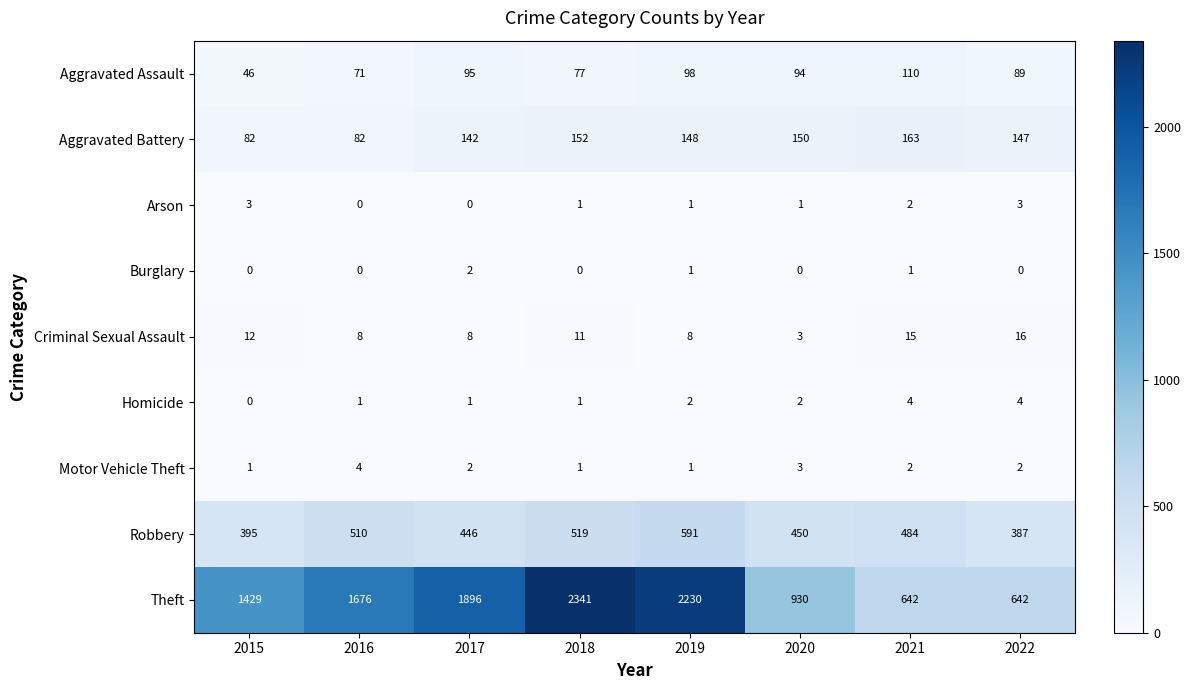

How many data points does each series have?

8